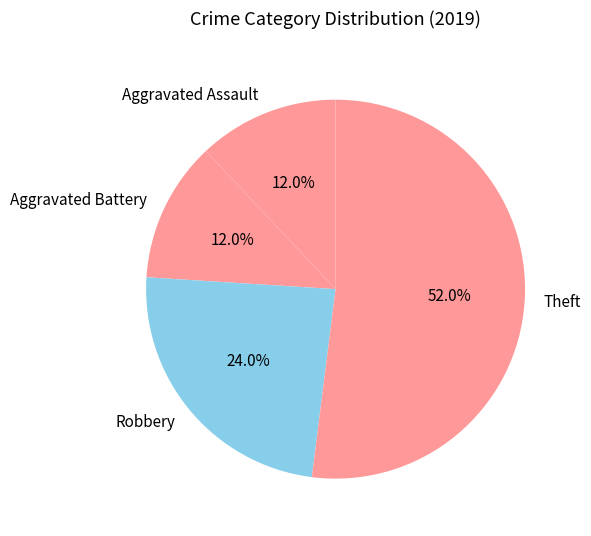

What percentage is the Robbery slice, to the nearest percent?

24%